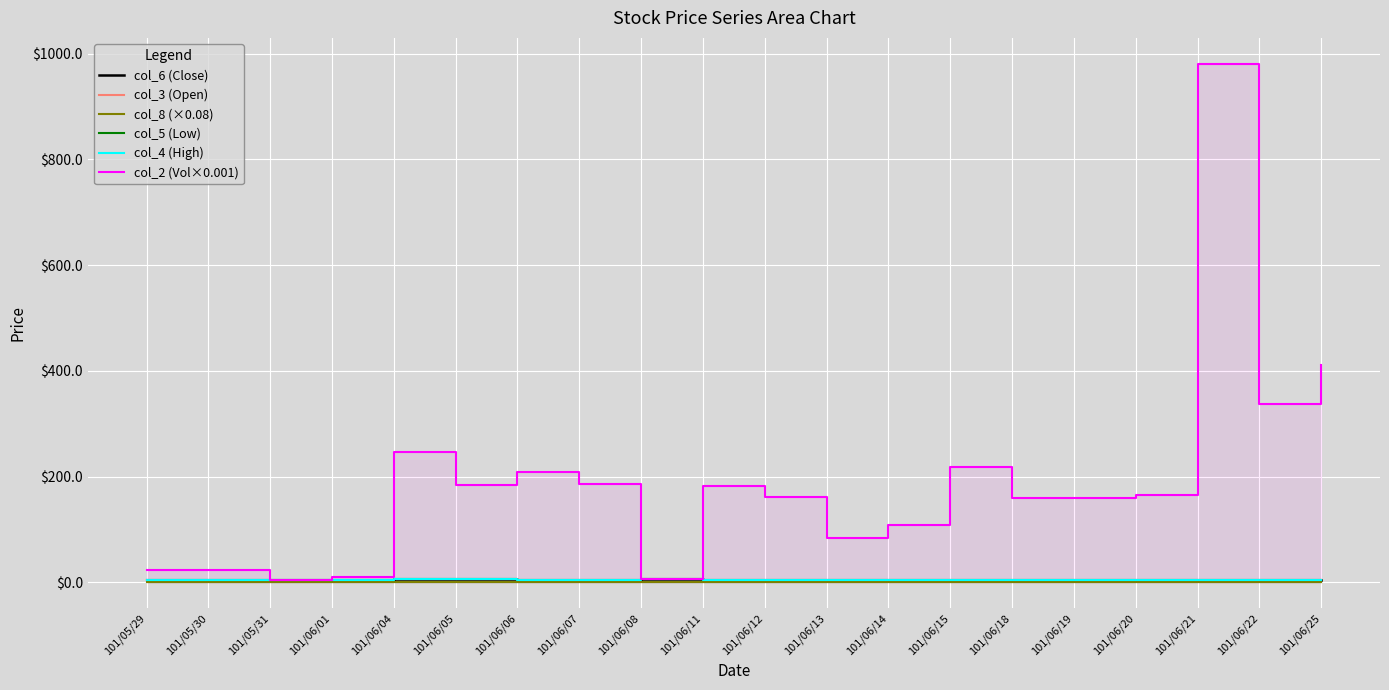

In col_8 (×0.08), how many points are higher than both neighbors (excluding endpoints)?

2